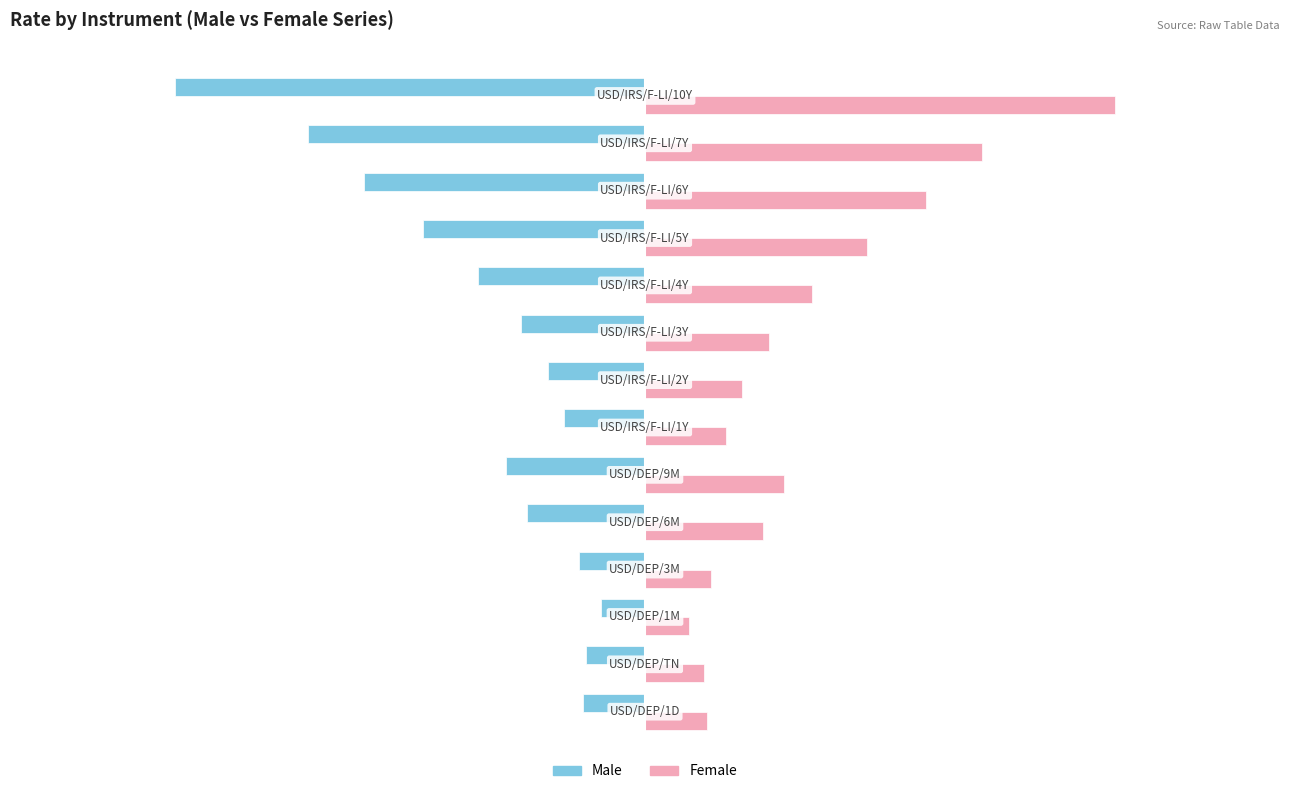

What is the minimum value shown in the chart?

-99.4